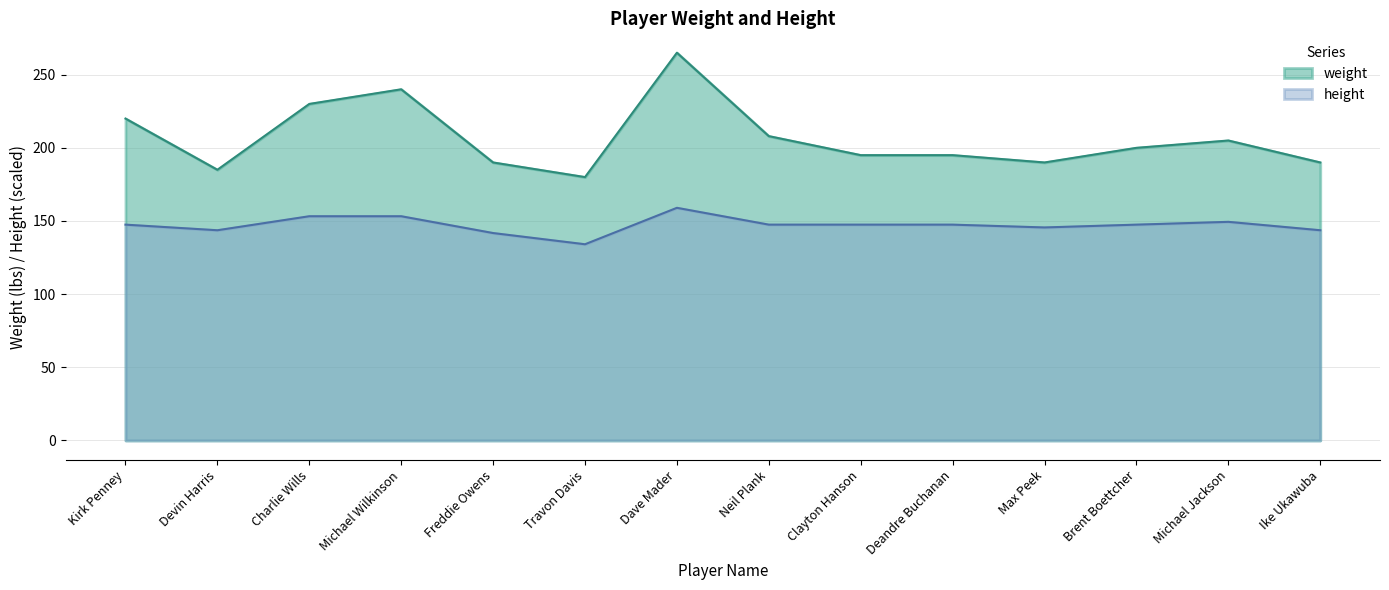

At how many categories does at least one series exceed 199?

7